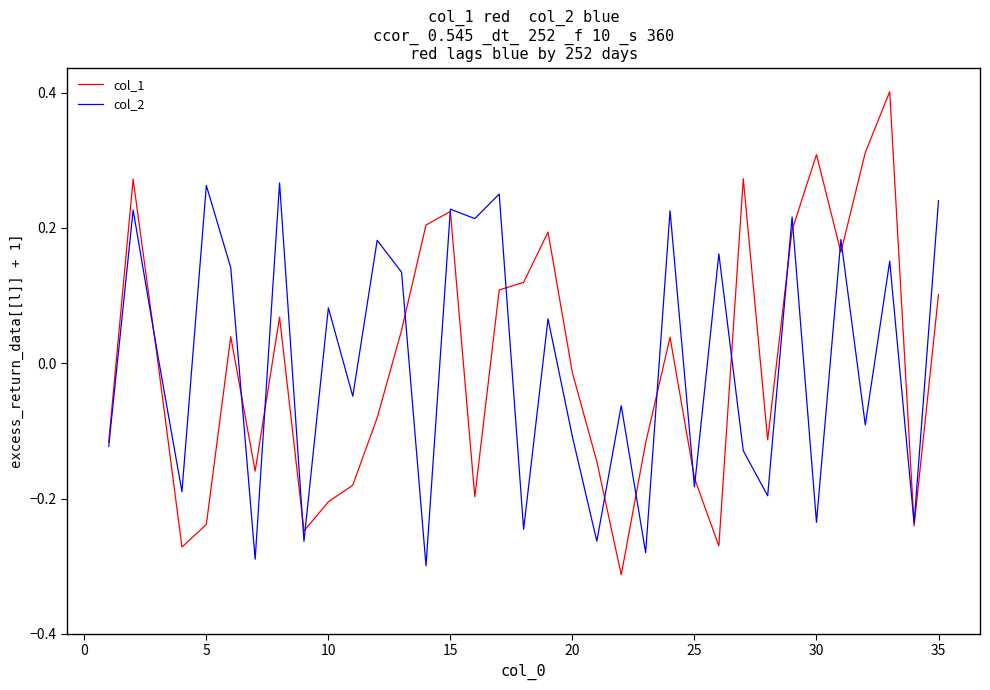

True or false: col_2 has more than 0 points higher than both neighbors.

True